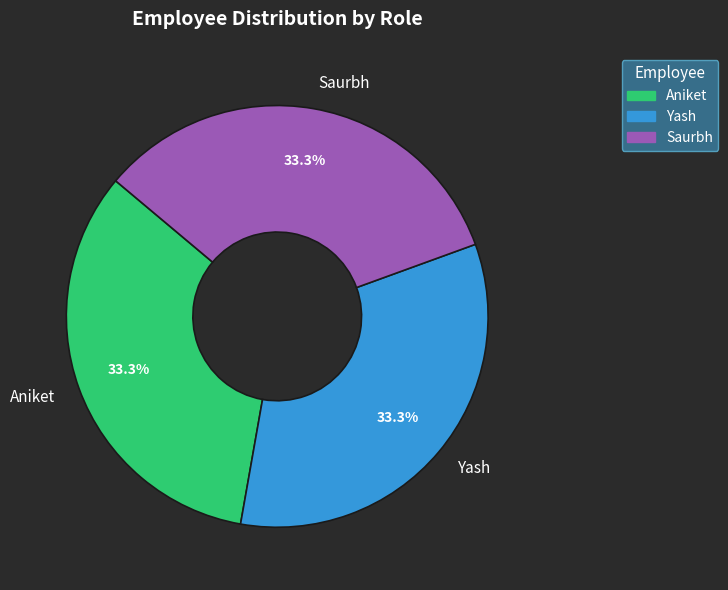

To the nearest percent, what percentage of the pie is Yash?

33%